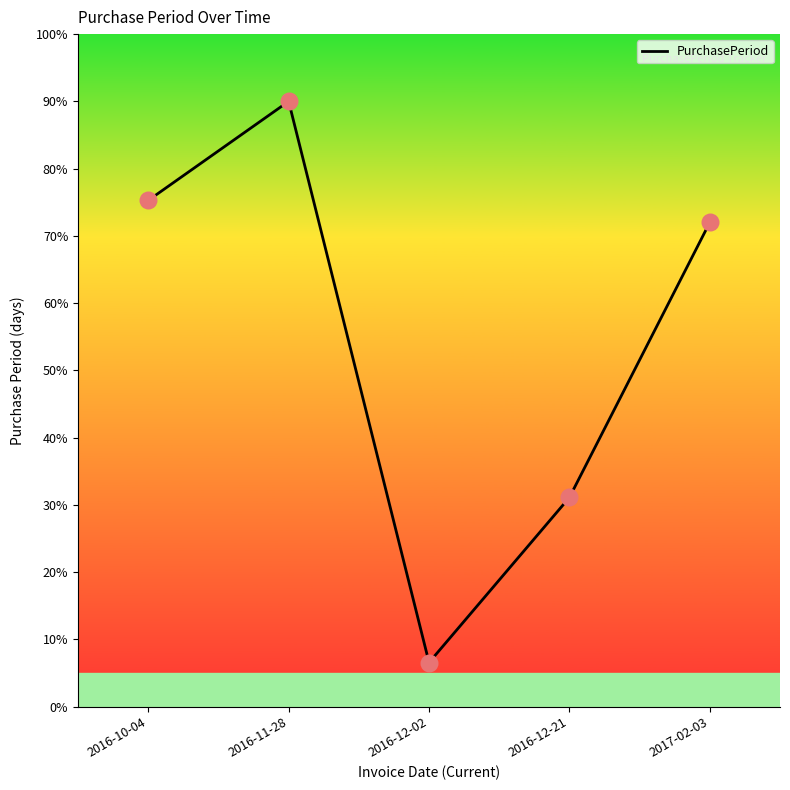

Which has a higher value, 2016-10-04 or 2017-02-03?

2016-10-04